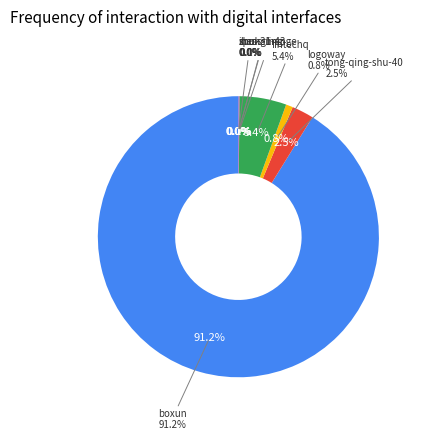

How much of the chart is everything except spuk?

100.0%